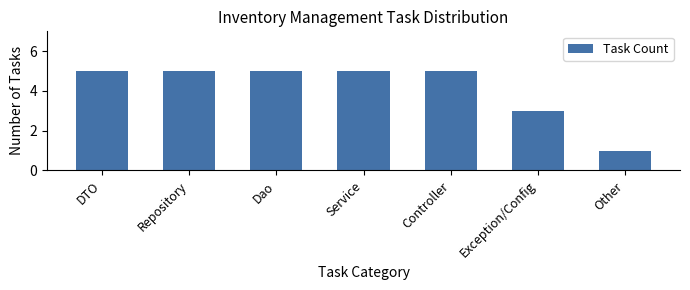

What position from the left is Service?

4